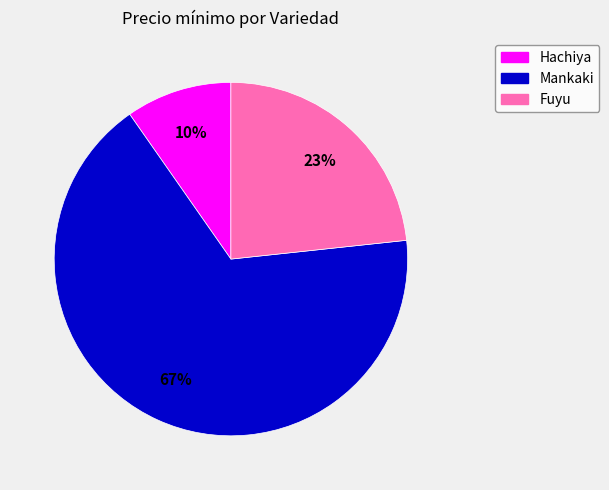

To the nearest percent, what is the difference between the largest and smallest slice percentages?

57%